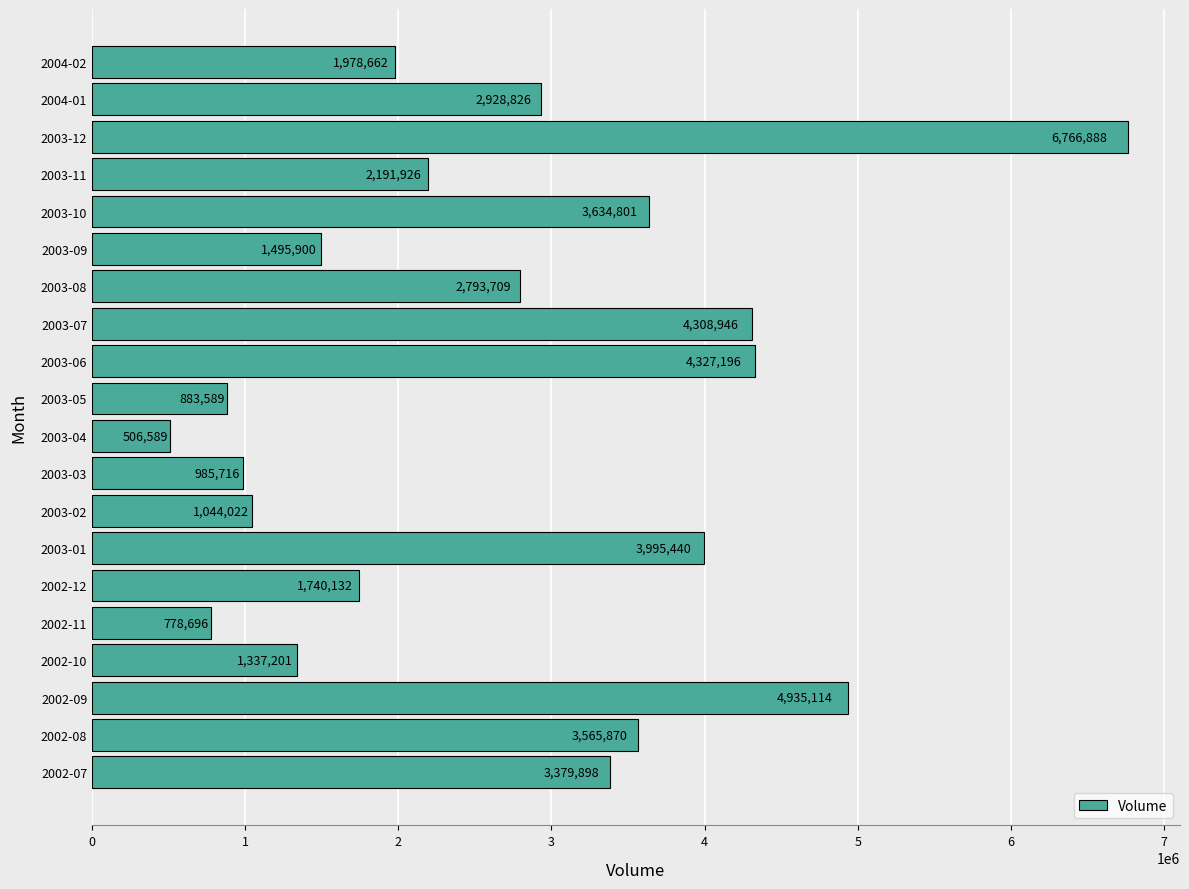

List the labels in order of value, largest first.

2003-12, 2002-09, 2003-06, 2003-07, 2003-01, 2003-10, 2002-08, 2002-07, 2004-01, 2003-08, 2003-11, 2004-02, 2002-12, 2003-09, 2002-10, 2003-02, 2003-03, 2003-05, 2002-11, 2003-04